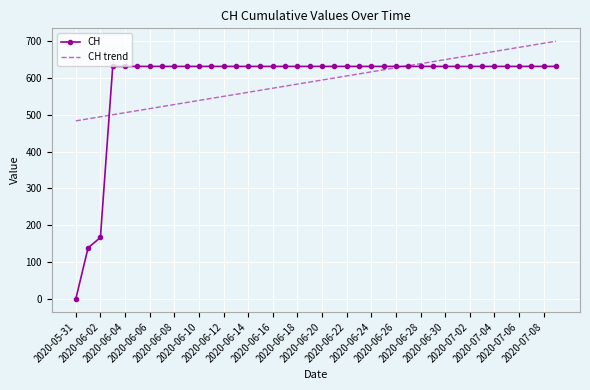

What is the maximum value shown in the chart?

699.3